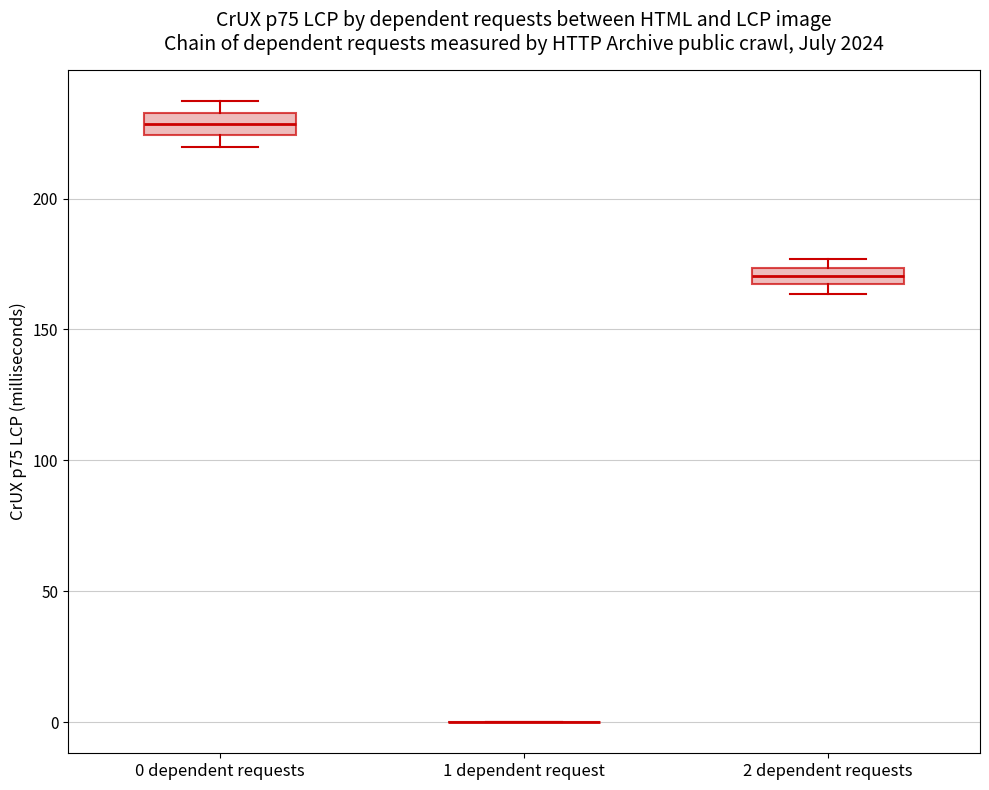

Where is the lower edge of the box for 2 dependent requests on the y-axis? The values are not printed on the chart, so give them approximately, as read against the axis.

165